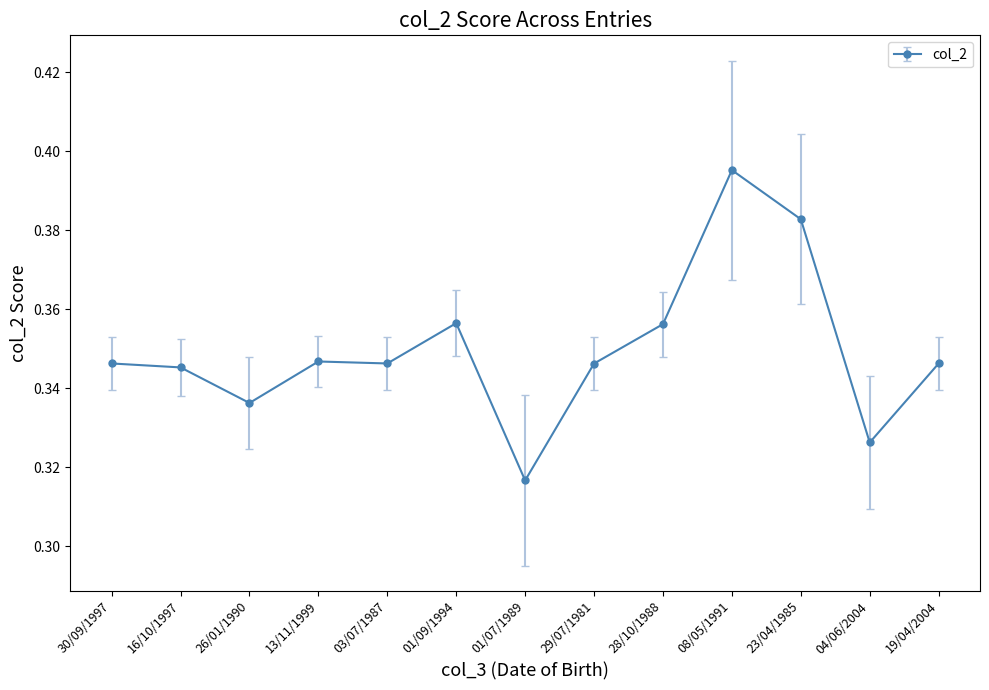

Where is the first local minimum?

26/01/1990